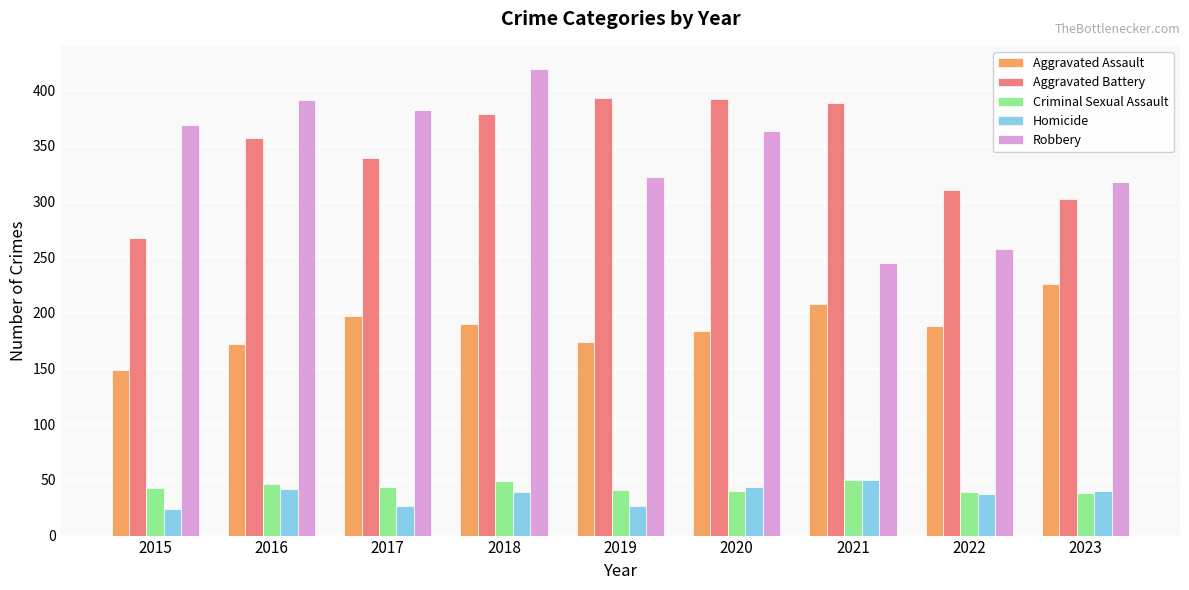

Are the bars grouped side by side (vs. stacked)?

Yes